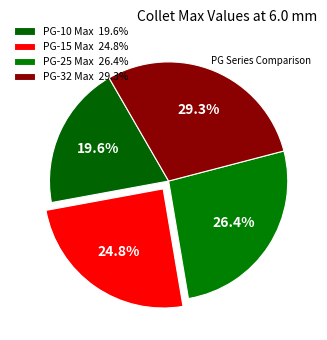

What portion of the pie excludes PG-15 Max?

75.2%